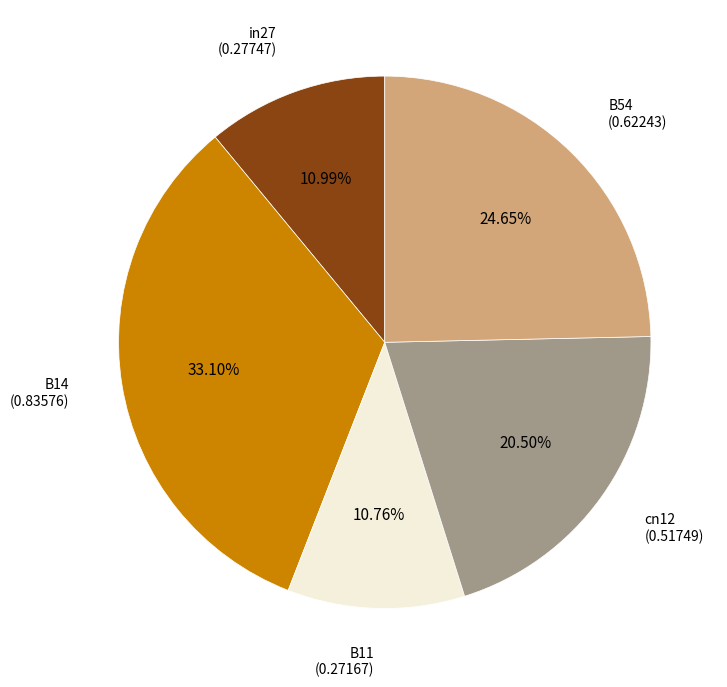

Between cn12 and B54, which is larger?

B54